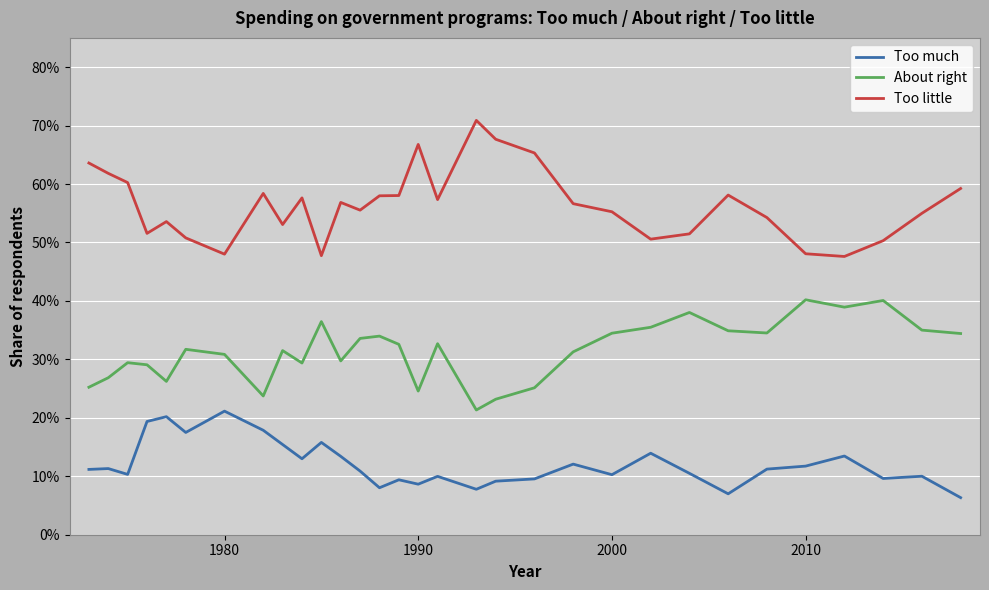

Rank the series by their maximum value, from highest to lowest.

Too little, About right, Too much